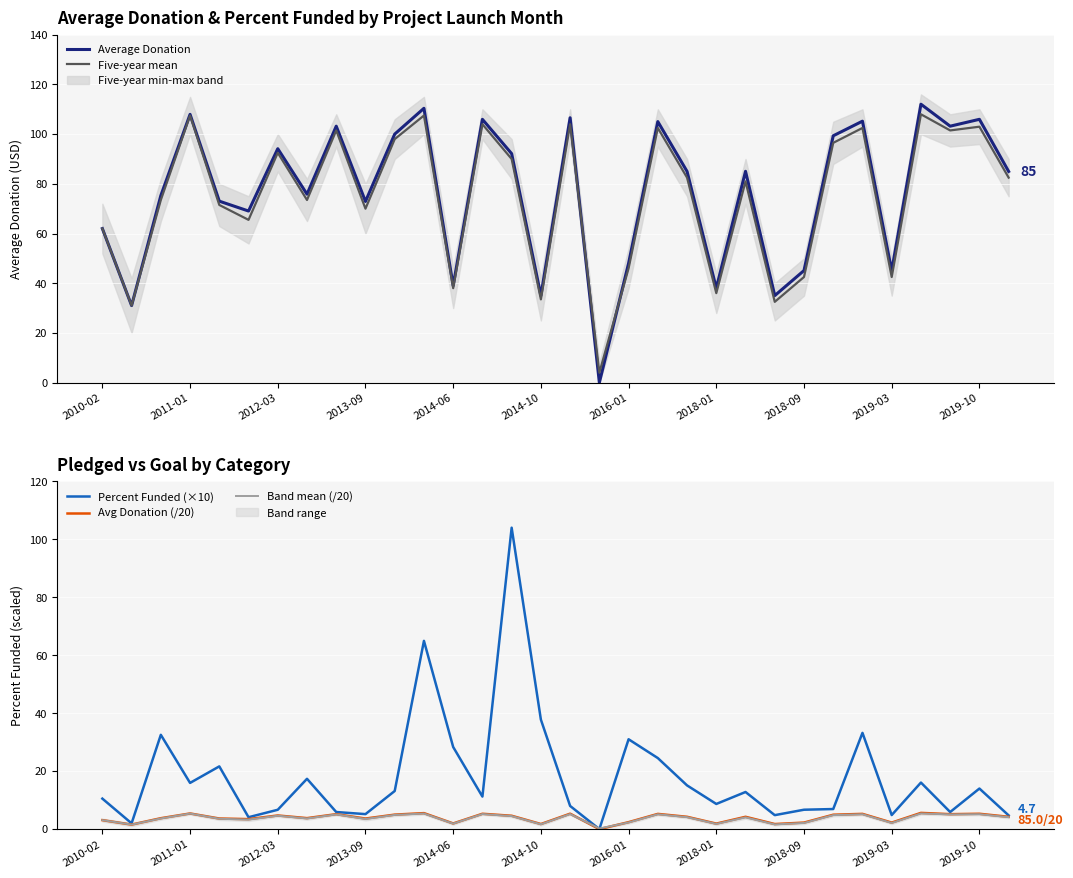

True or false: Percent Funded (×10) has more than 1 points higher than both neighbors.

True